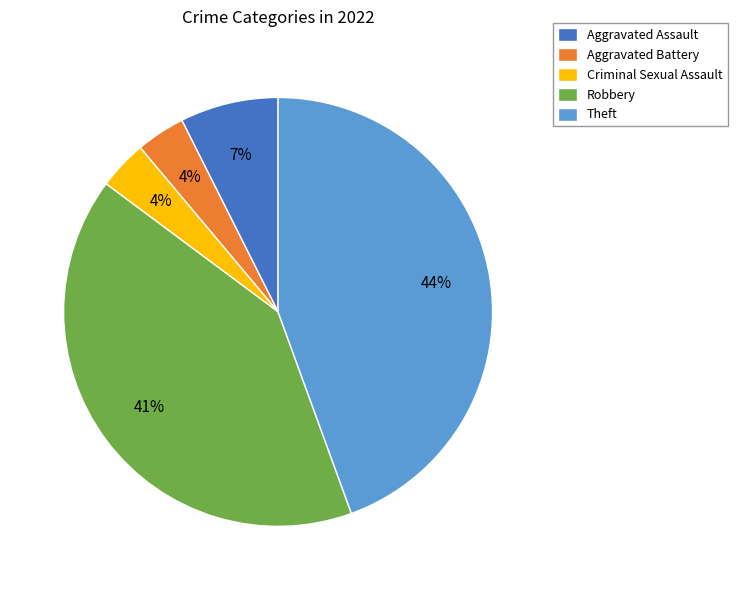

Which category has the biggest portion of the pie?

Theft